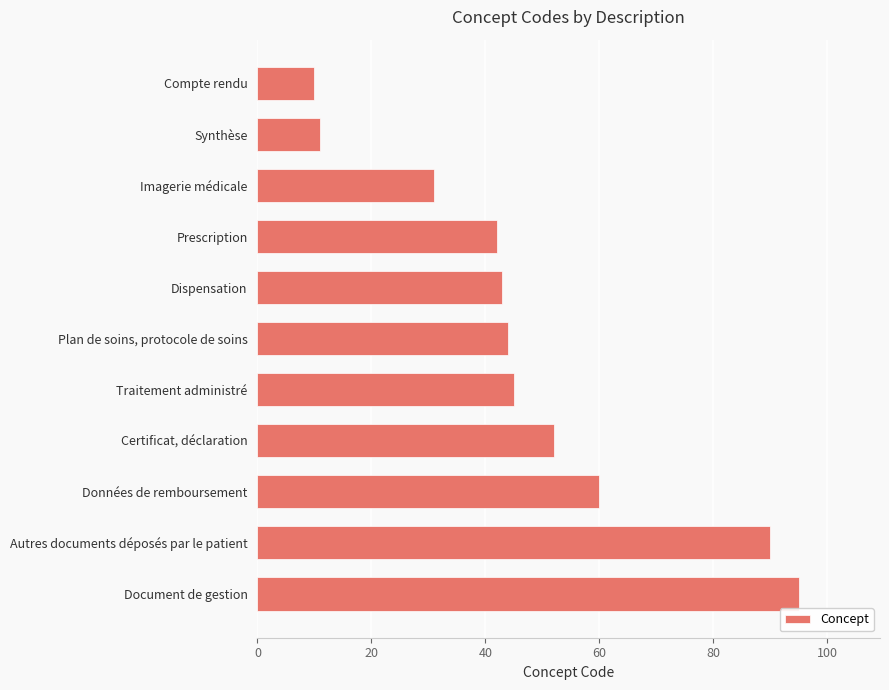

What is the maximum value shown in the chart?

95